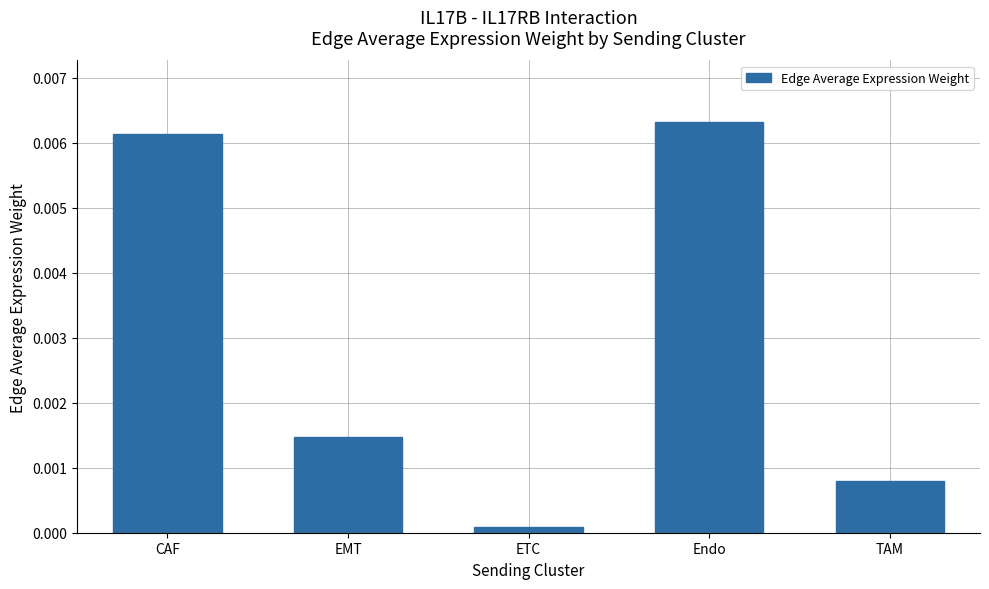

List the labels in order of value, largest first.

Endo, CAF, EMT, TAM, ETC